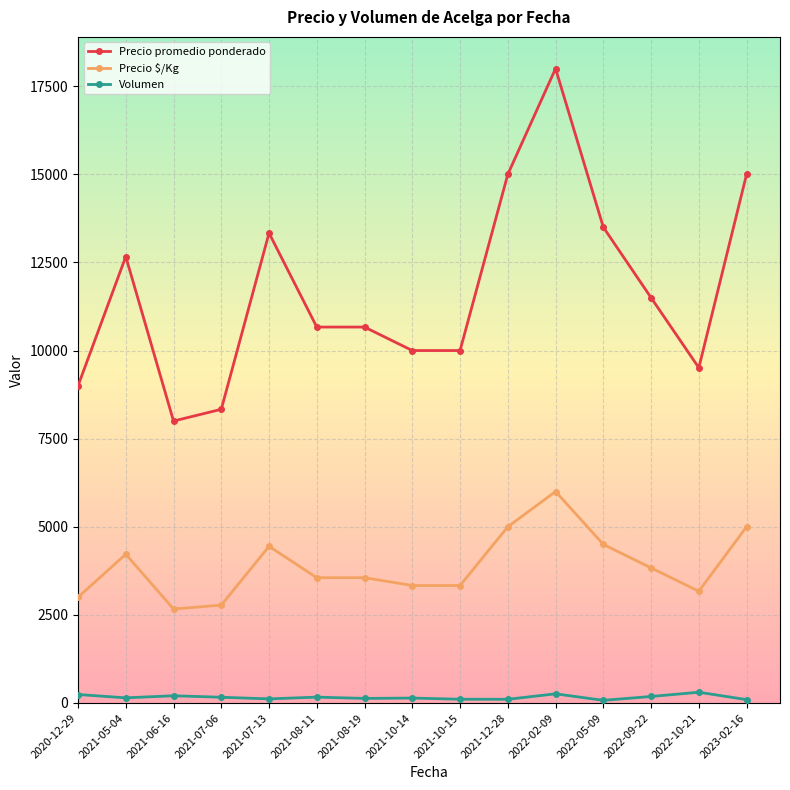

What position from the left is 2021-12-28?

10